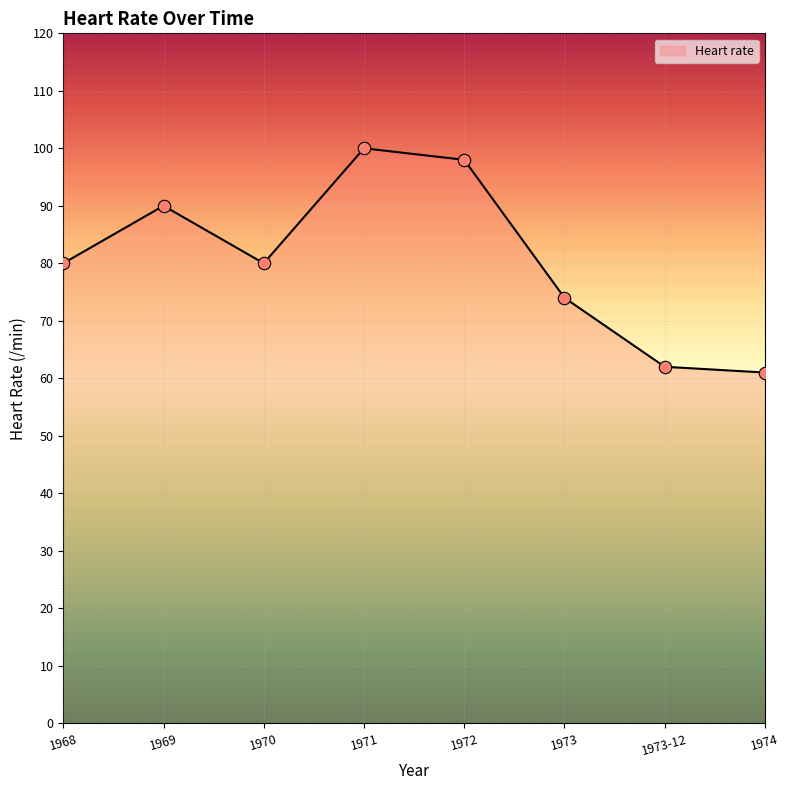

Which has a higher value, 1971 or 1974?

1971